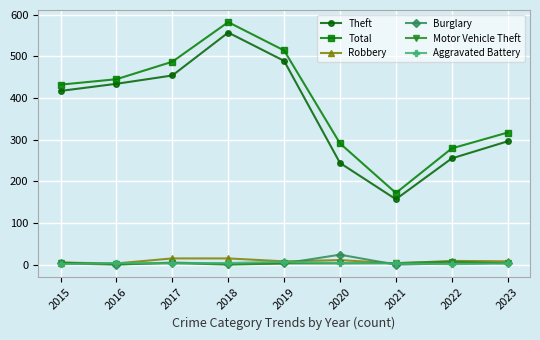

What are all the series names shown in the legend?

Theft, Total, Robbery, Burglary, Motor Vehicle Theft, Aggravated Battery